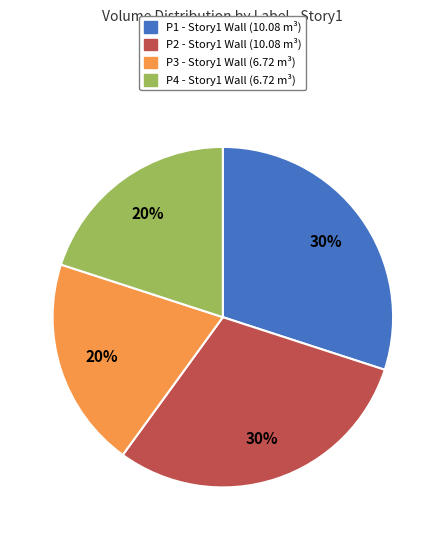

Do P2 - Story1 Wall (10.08 m³) and P1 - Story1 Wall (10.08 m³) together represent more than half of the pie?

Yes